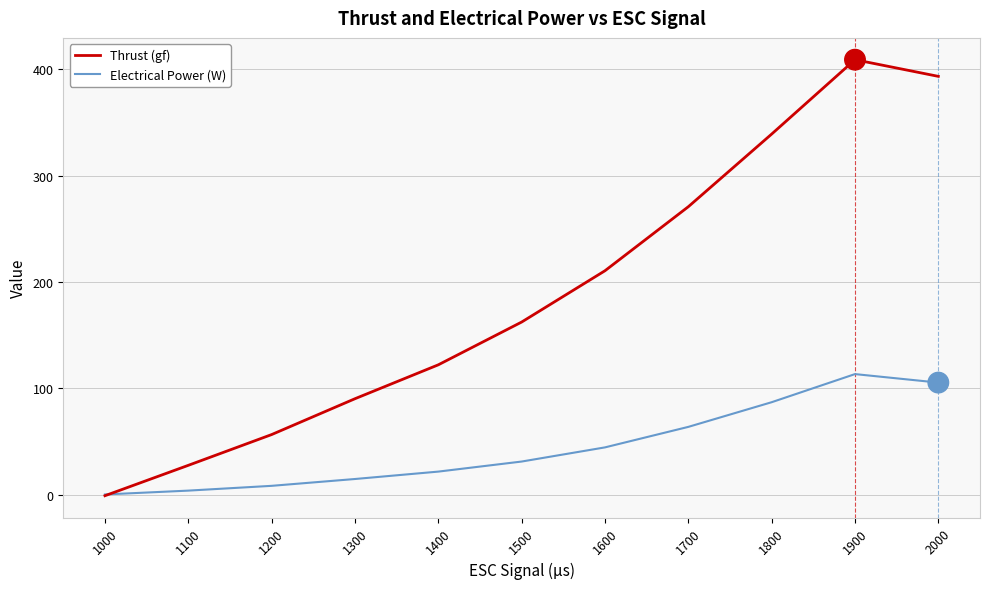

Which category has the highest value in the Electrical Power (W) series?

1900